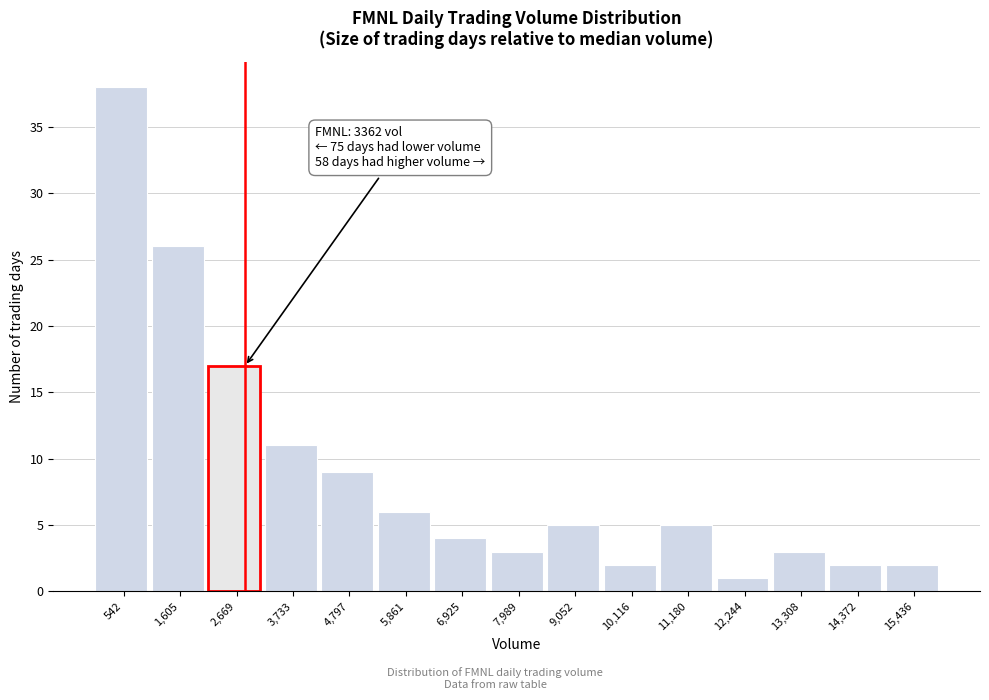

Reading right to left, list all the values displayed in this chart.

2	2	3	1	5	2	5	3	4	6	9	11	17	26	38